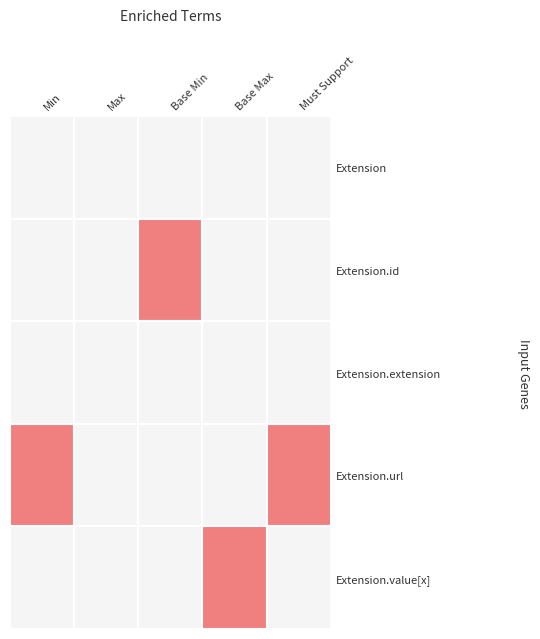

Which category has the highest value in the Extension.value[x] series?

Base Max